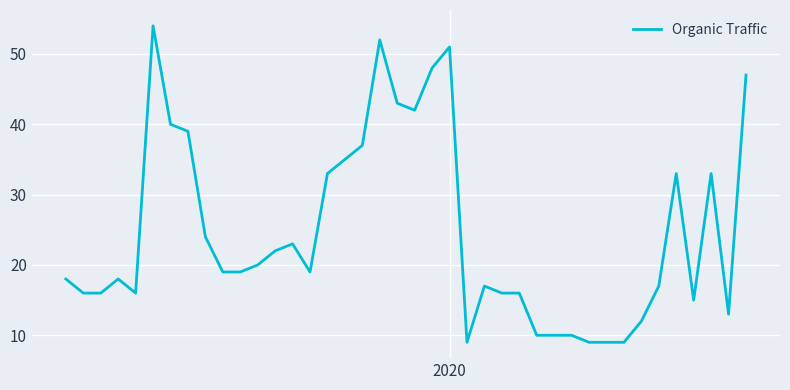

What is the minimum value shown in the chart?

9